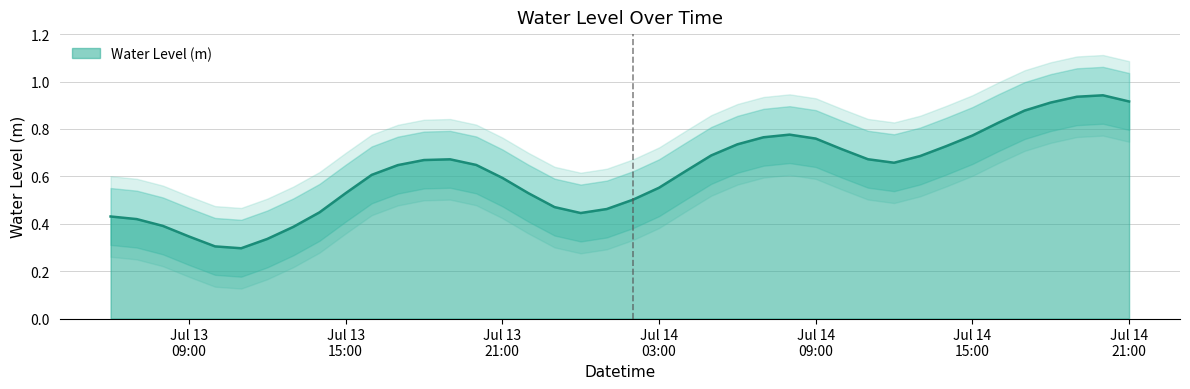

What is the value of the 18th point from the left?

0.5